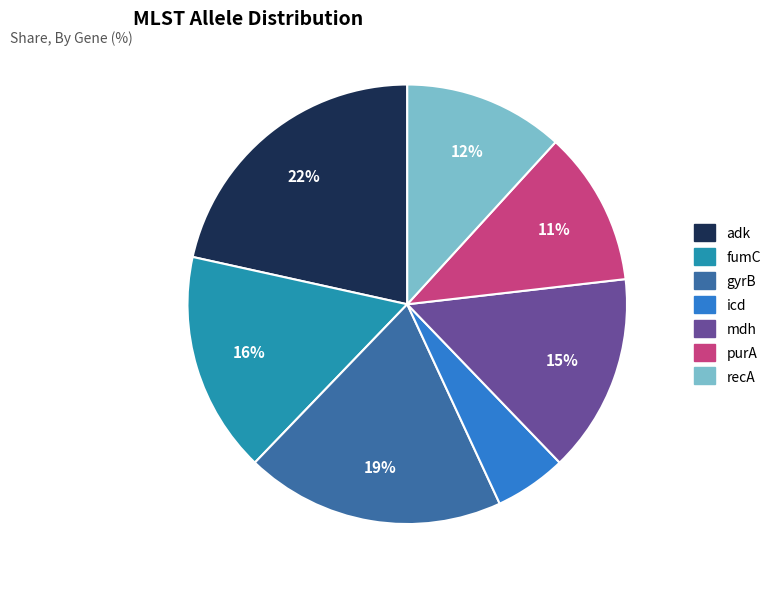

Combined, do mdh and purA account for over 50%?

No